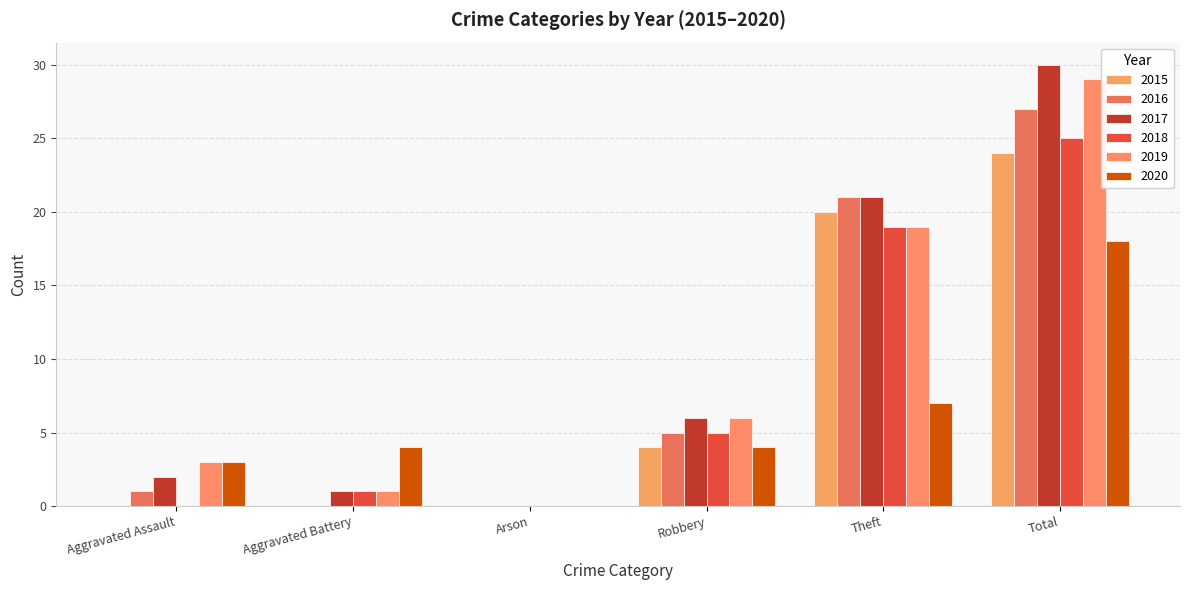

Count the number of categories in the chart.

6